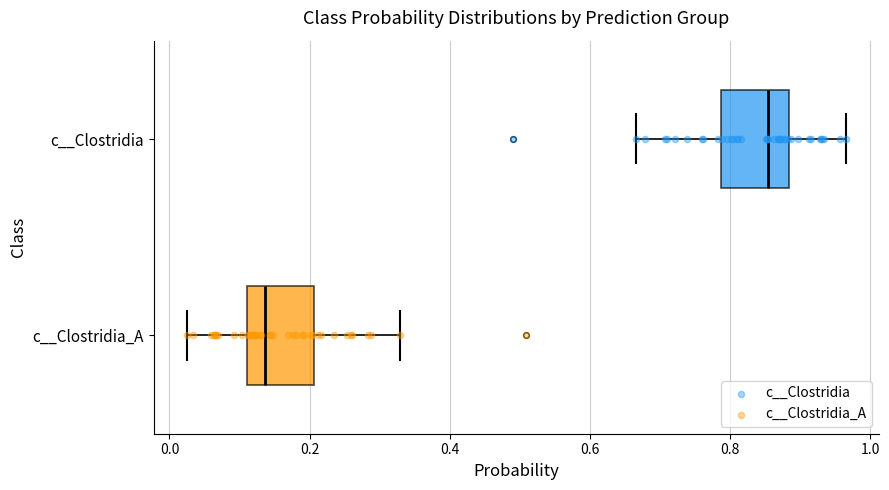

Which box has the furthest to the right median line?

c__Clostridia